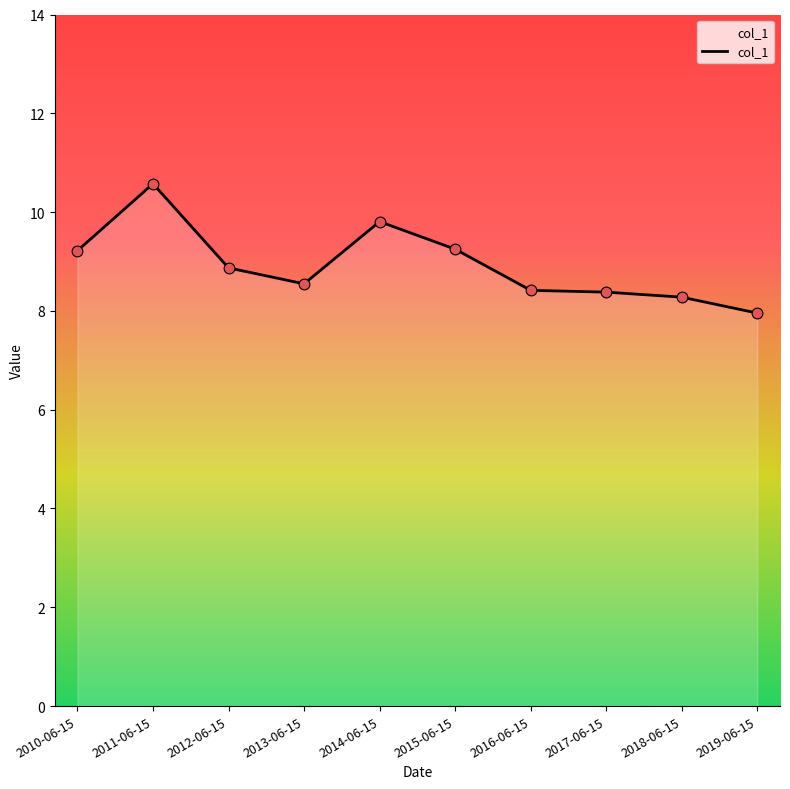

Which has a higher value, 2016-06-15 or 2010-06-15?

2010-06-15